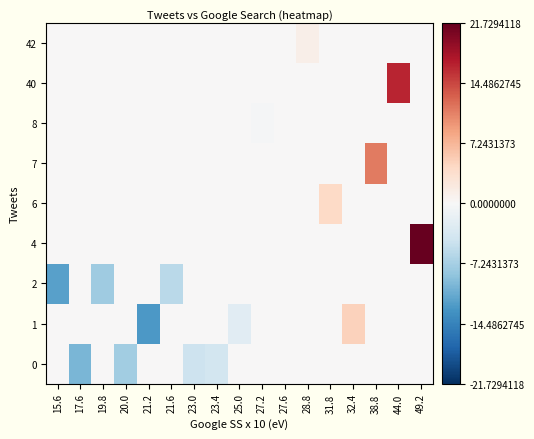

At which category is the sum across all series the highest?

49.2